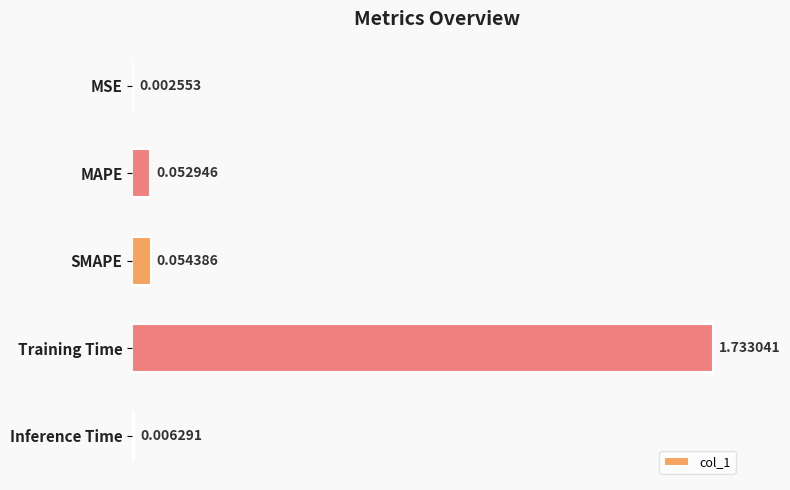

Count the number of data series in this chart.

1